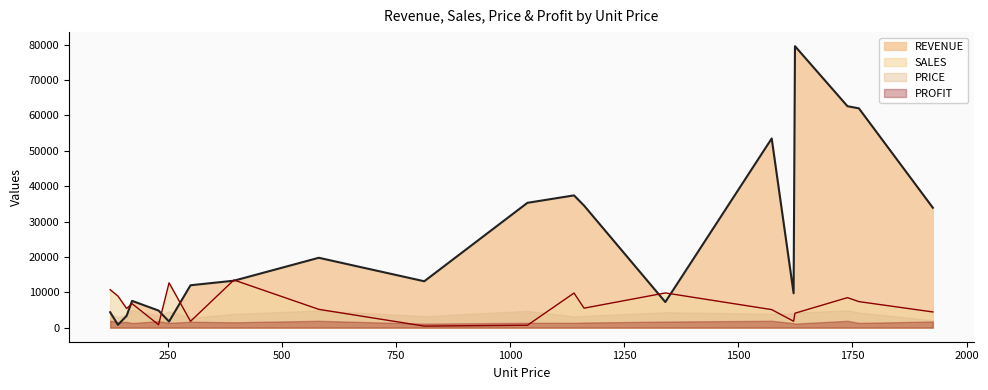

Which series has the largest range (max minus min)?

REVENUE